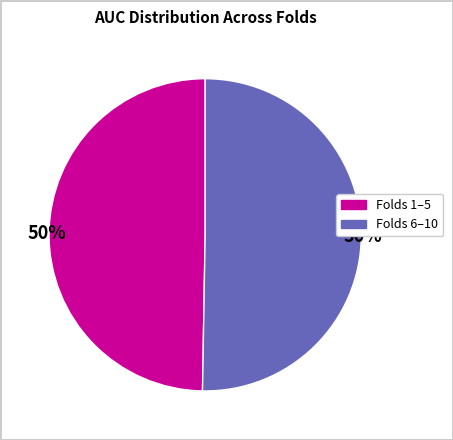

To the nearest percent, what is the average slice percentage?

50%